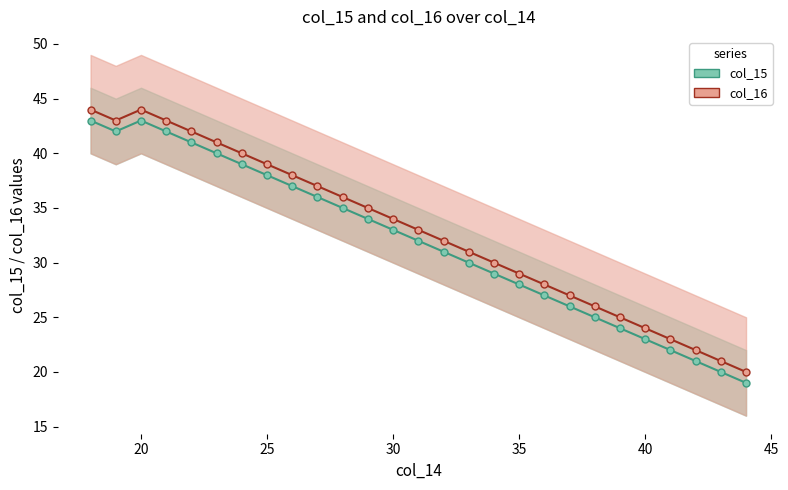

Does the chart display data point markers on the line(s)?

Yes